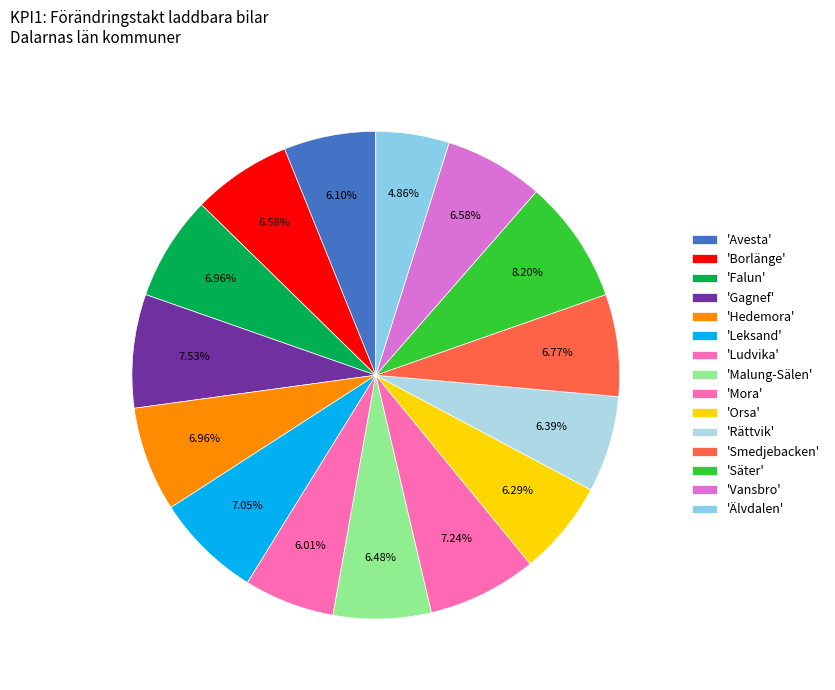

Count the number of slices in the pie.

15